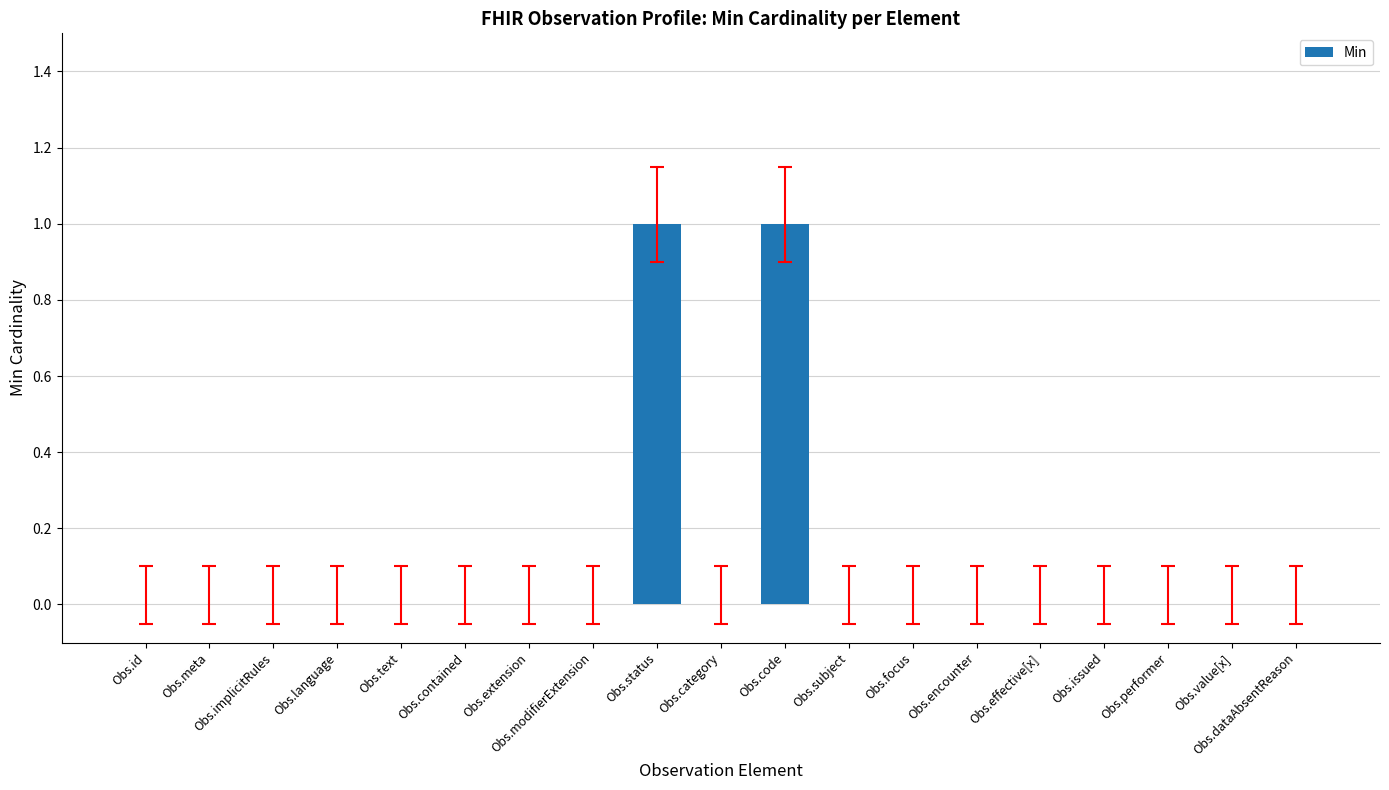

What is the difference between the maximum and minimum values?

1